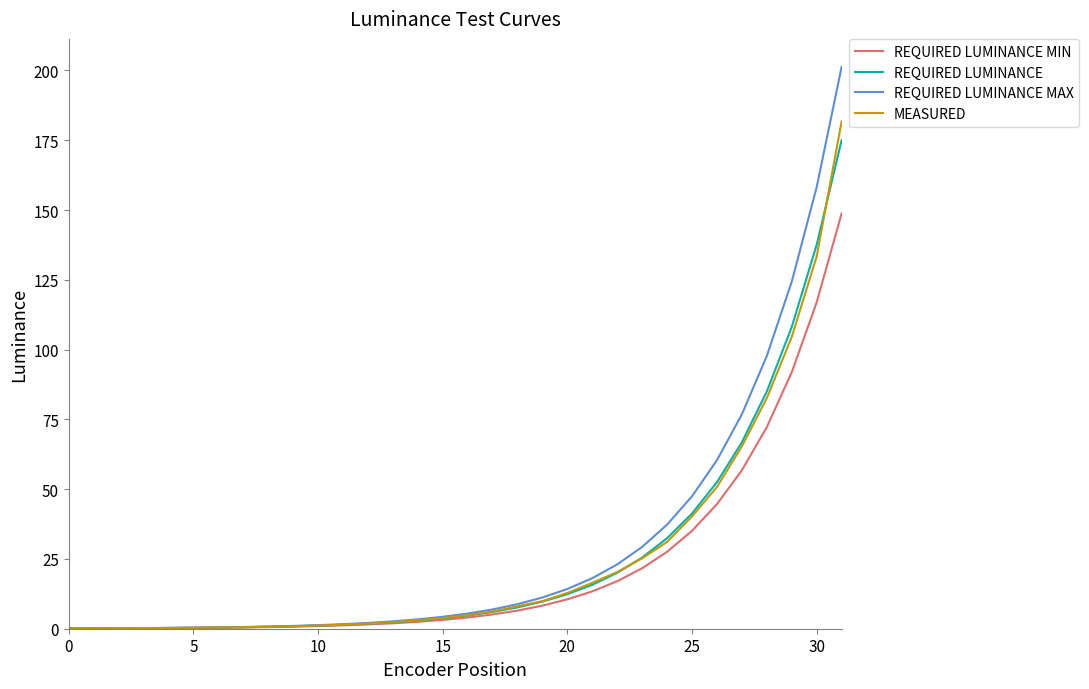

True or false: REQUIRED LUMINANCE MIN and REQUIRED LUMINANCE MAX cross at least once.

False